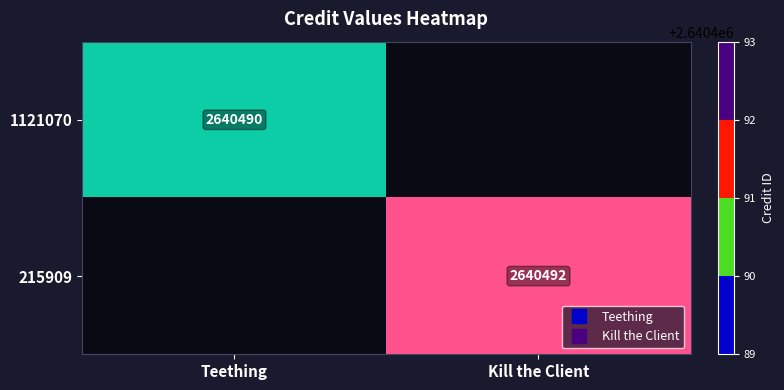

What is the total value across all series at Teething?

2640490